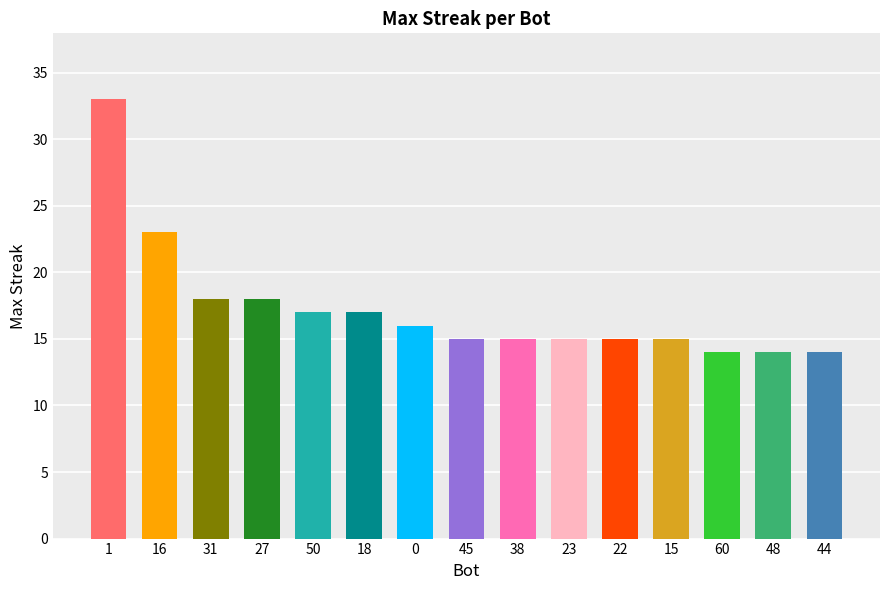

List the labels in order of value, smallest first.

60, 48, 44, 45, 38, 23, 22, 15, 0, 50, 18, 31, 27, 16, 1